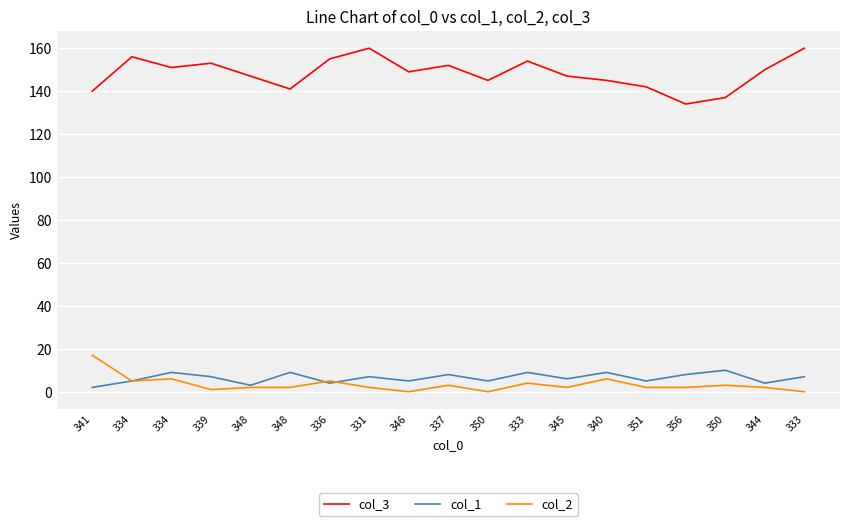

Between which two adjacent categories do col_2 and col_1 first intersect?

348 and 336